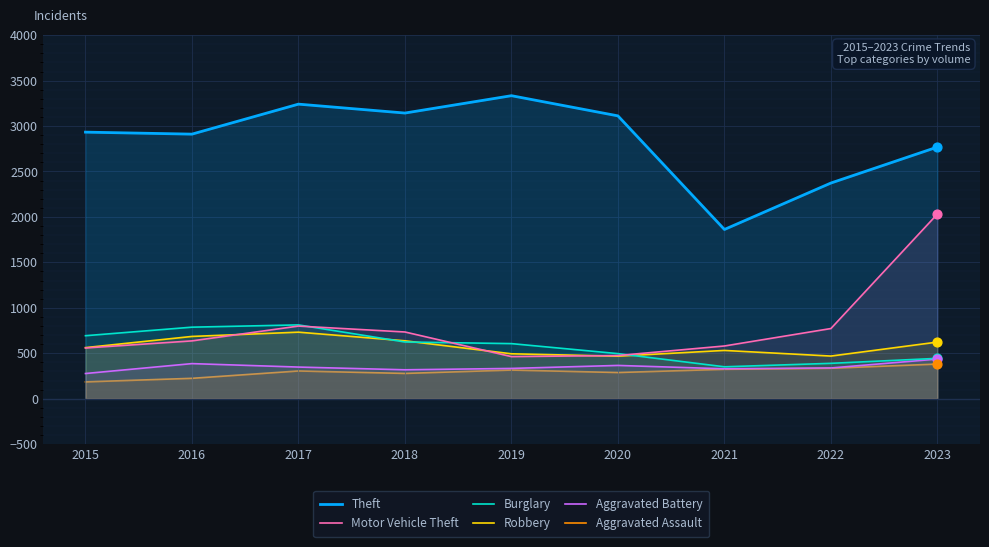

Is the value of Burglary at 2016 greater than the value of Robbery at 2019?

Yes